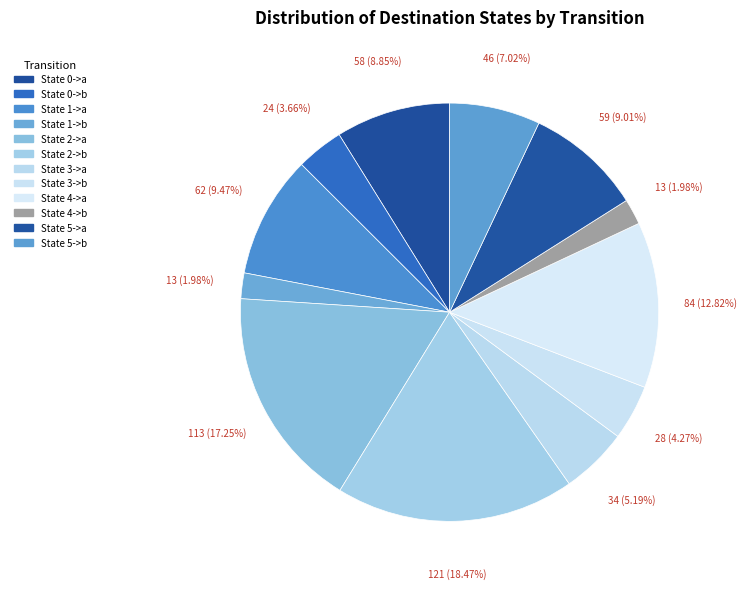

How much of the chart is everything except State 1->a?

90.5%